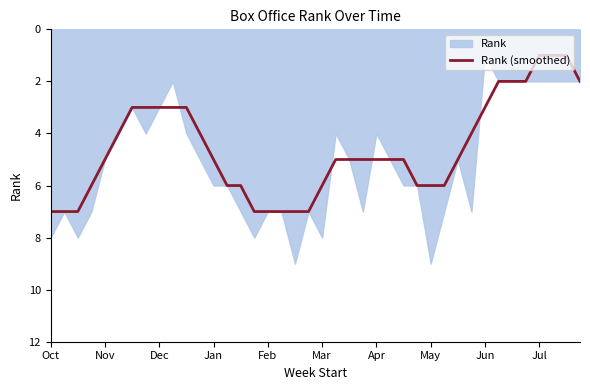

True or false: there are more than 0 points higher than both neighbors.

False